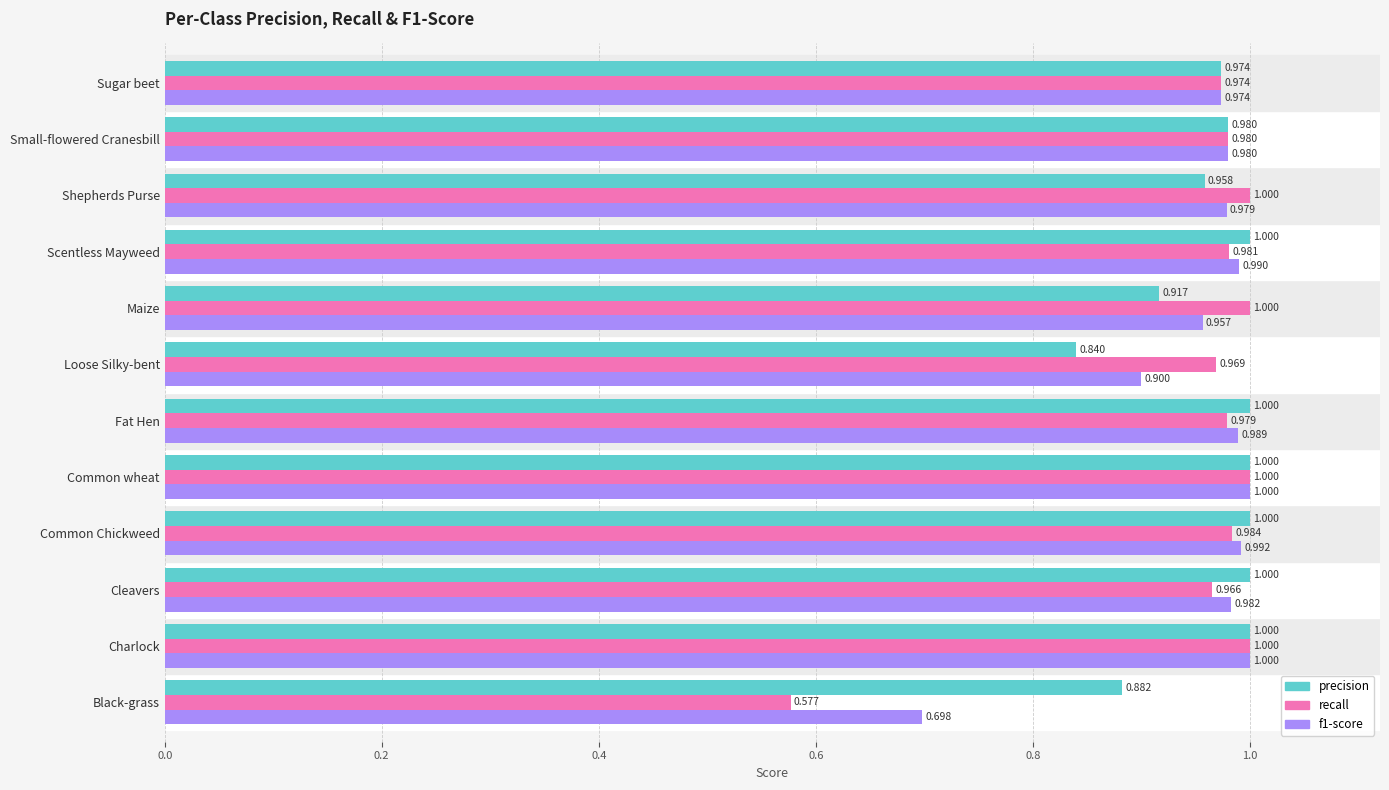

Which series has the widest spread of values?

recall